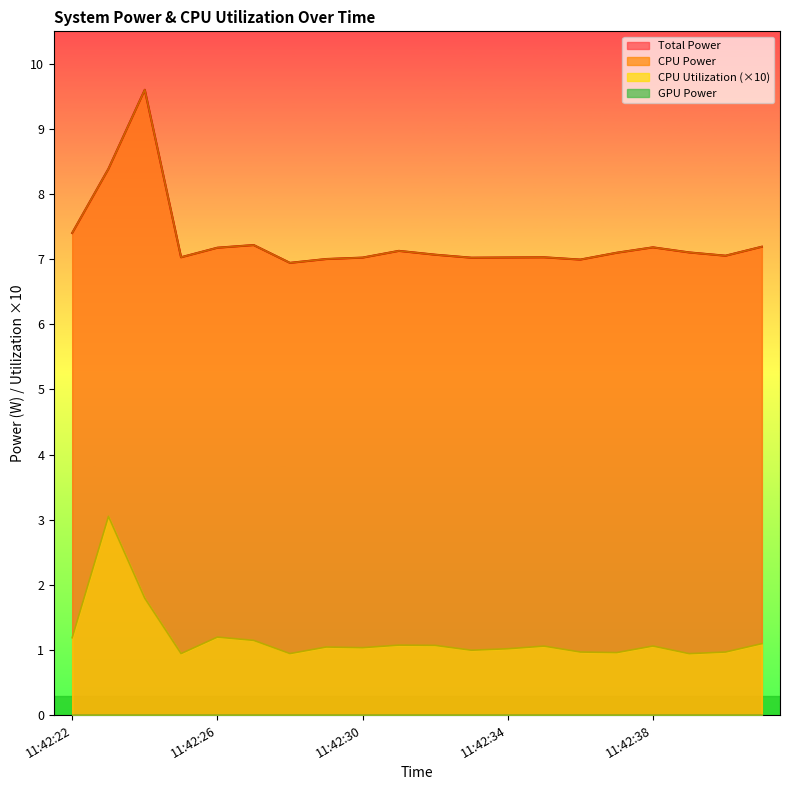

What is the sum of the CPU Utilization values at 11:42:30 and 11:42:32?

2.1